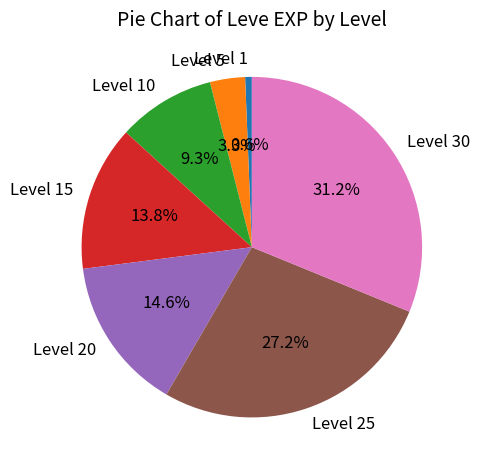

Between Level 15 and Level 30, which is larger?

Level 30